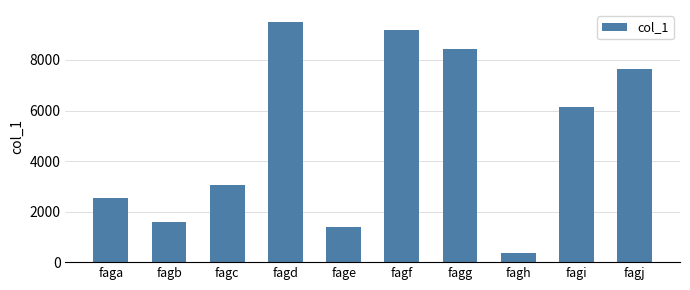

Reading left to right, transcribe all the data shown in this chart.

2546	1571	3040	9502	1388	9202	8447	369	6145	7633